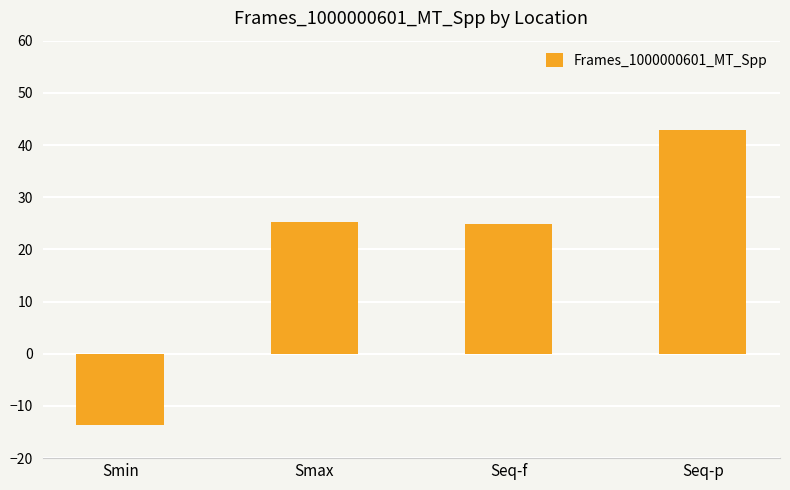

What value does the data have at Seq-f?

24.9